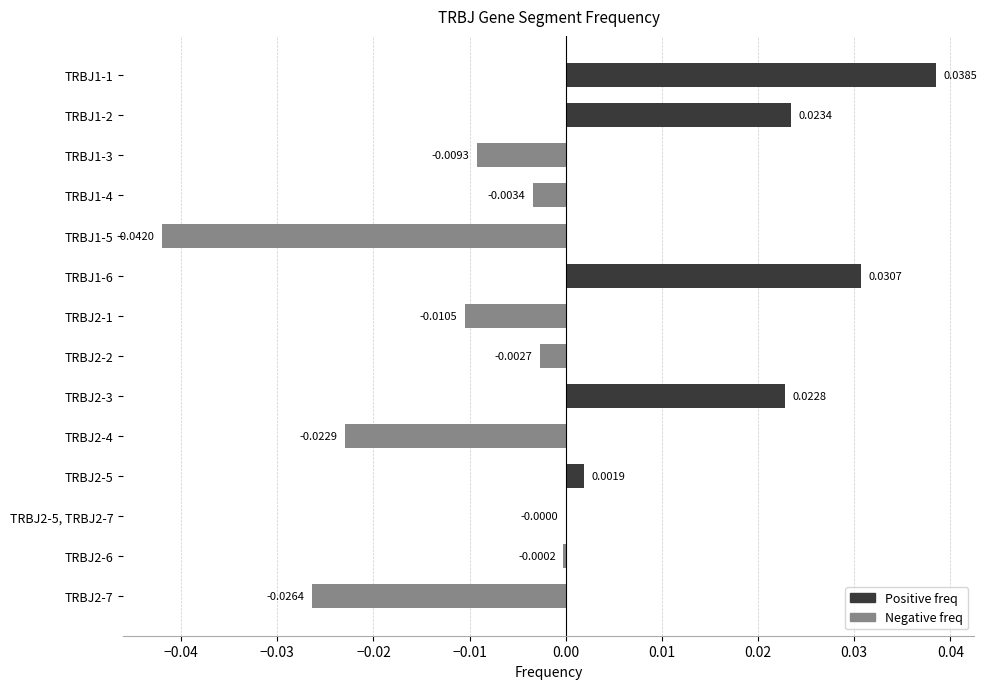

Between TRBJ2-5 and TRBJ2-5, TRBJ2-7, which is larger?

TRBJ2-5